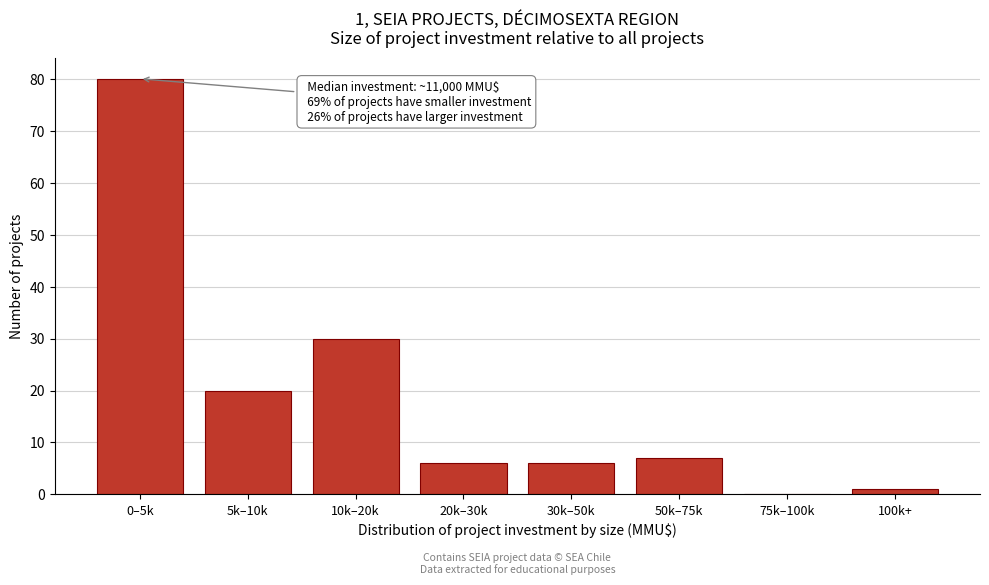

Reading right to left, extract all data points from this chart.

100k+=1	75k–100k=0	50k–75k=7	30k–50k=6	20k–30k=6	10k–20k=30	5k–10k=20	0–5k=80